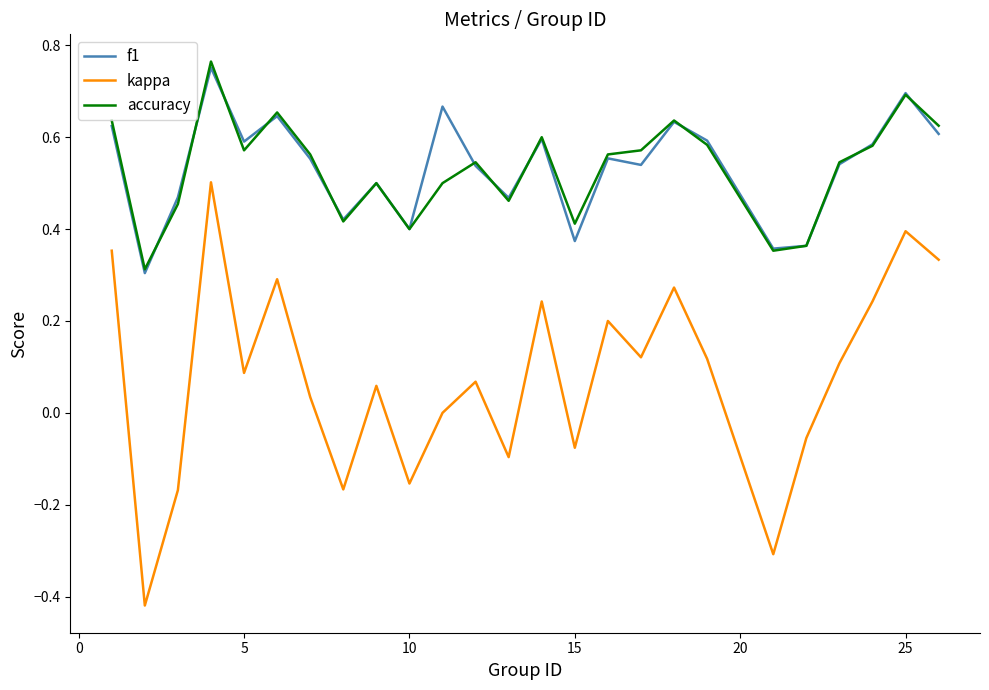

True or false: kappa and f1 intersect in this chart.

False